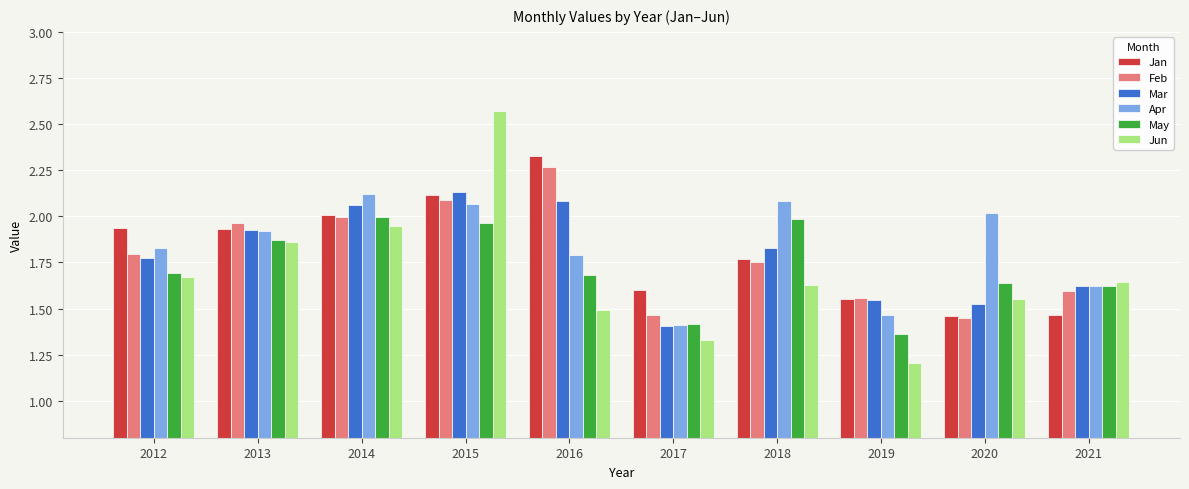

What is the difference between the highest and lowest values at 2018?

0.5